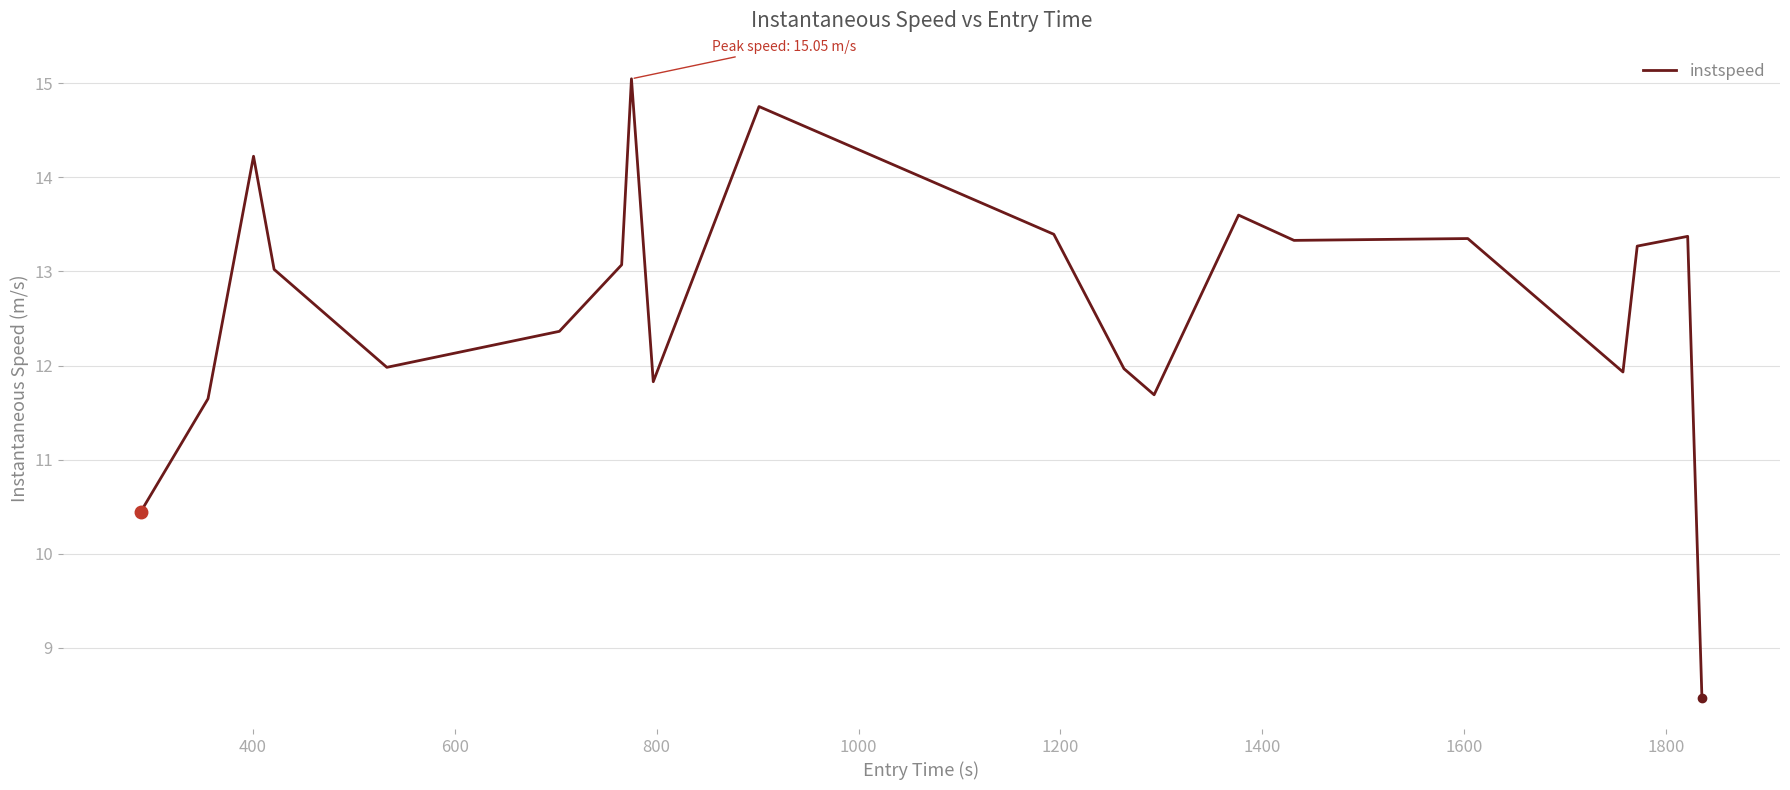

What is the difference between the maximum and minimum values?

6.6